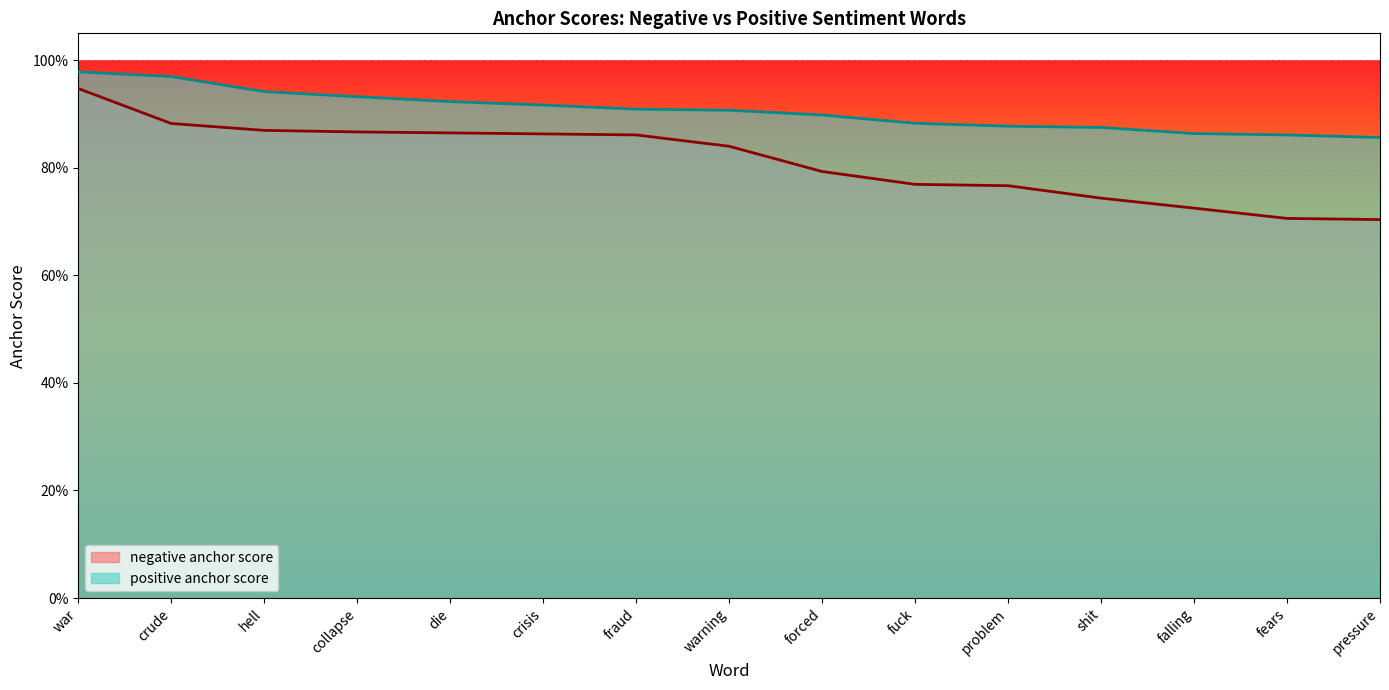

What is the value of the negative anchor score point at the 12th from the left?

0.7